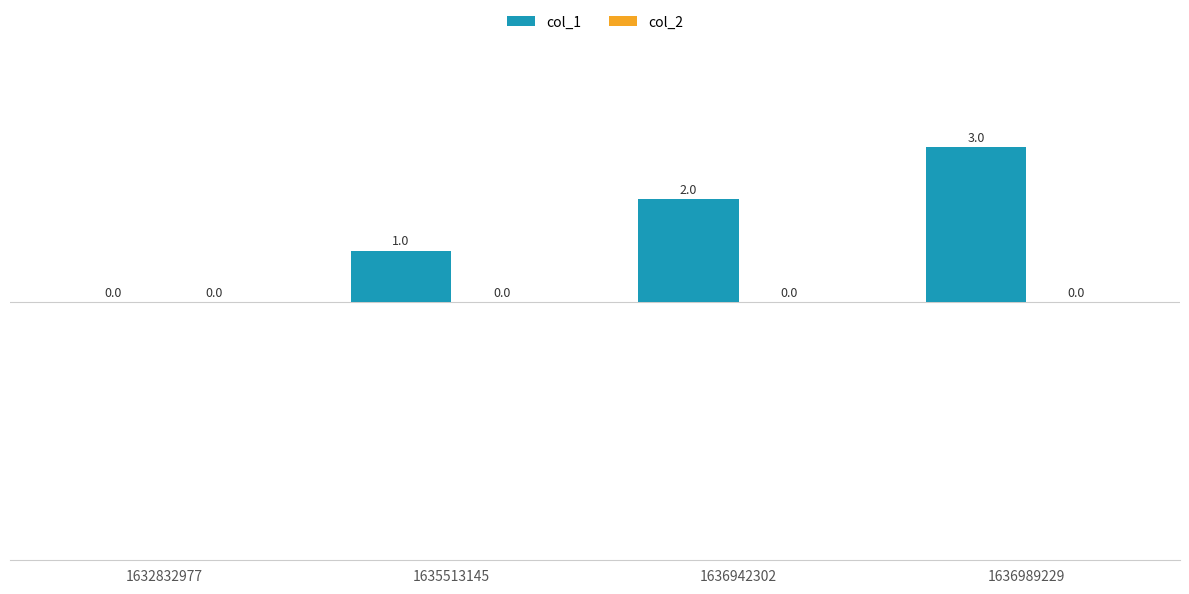

At which label is the value closest to 1?

1635513145